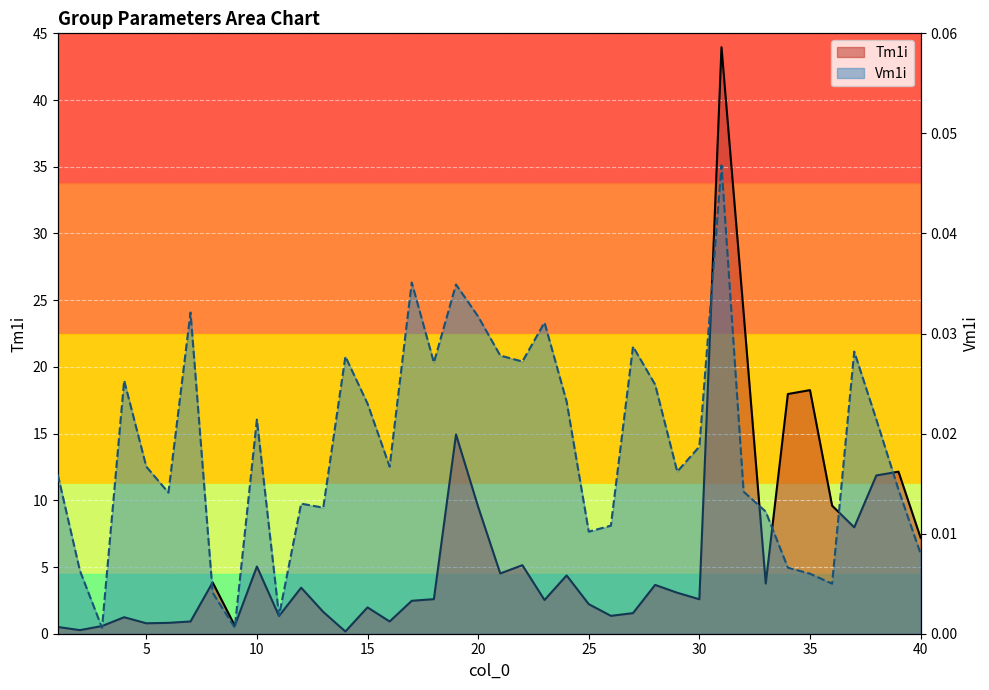

Between 16 and 11, which is larger?

11